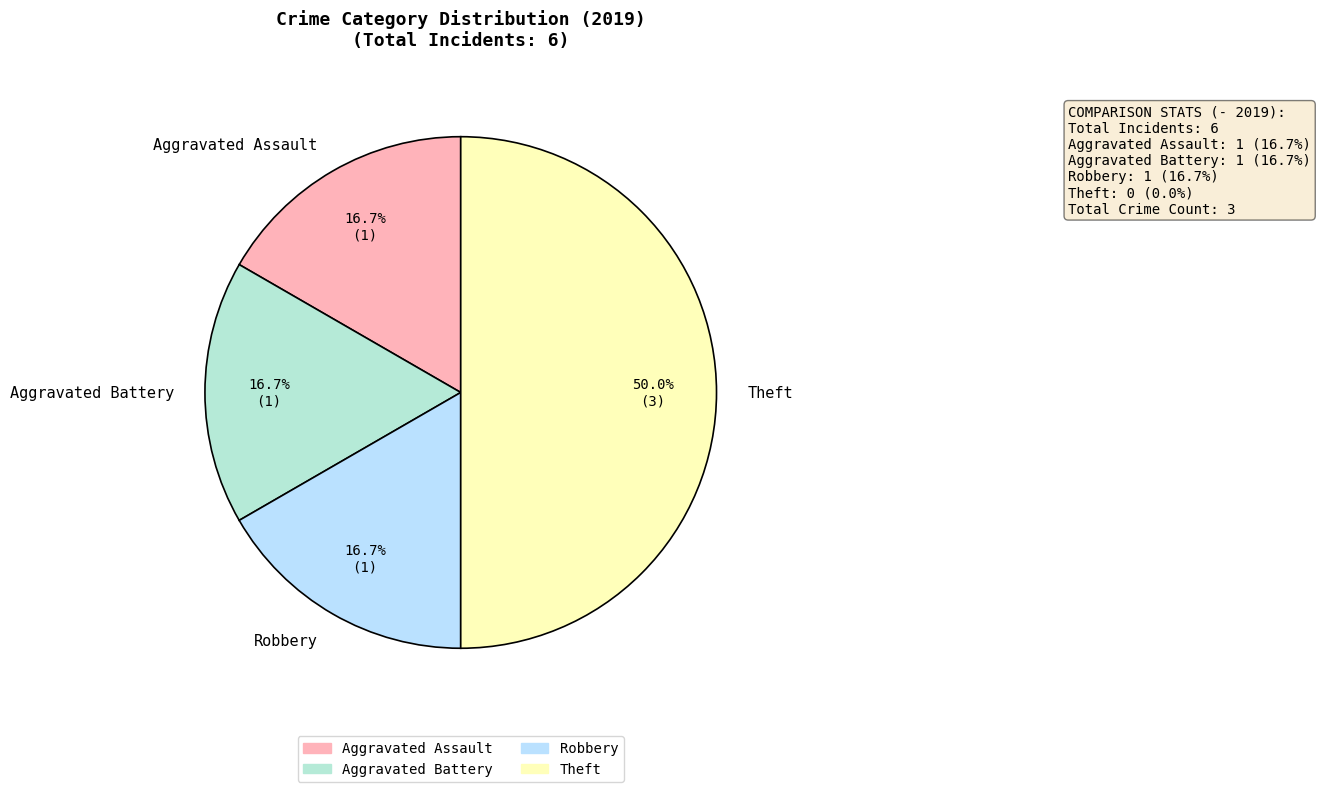

To the nearest percent, what is the average slice percentage?

25%